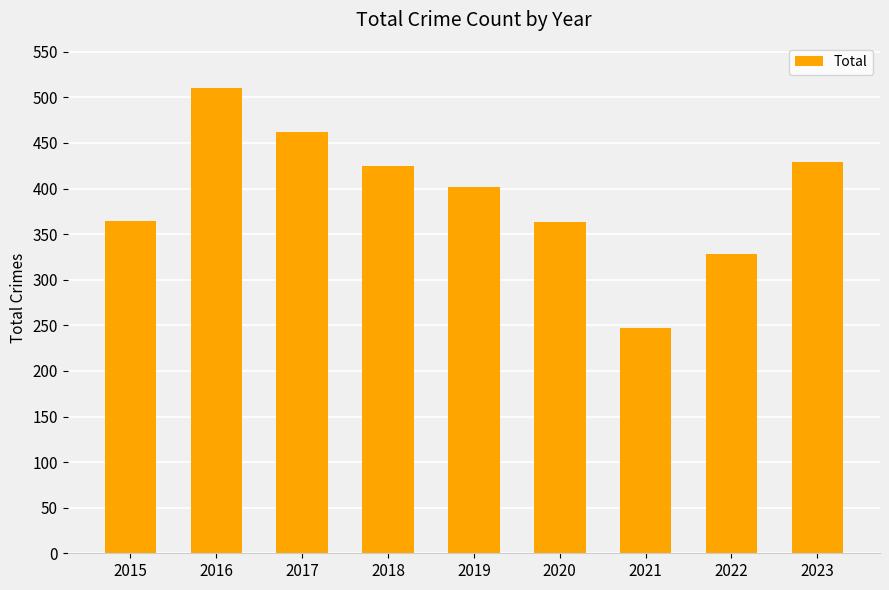

True or false: the data shows 247 at 2021.

True